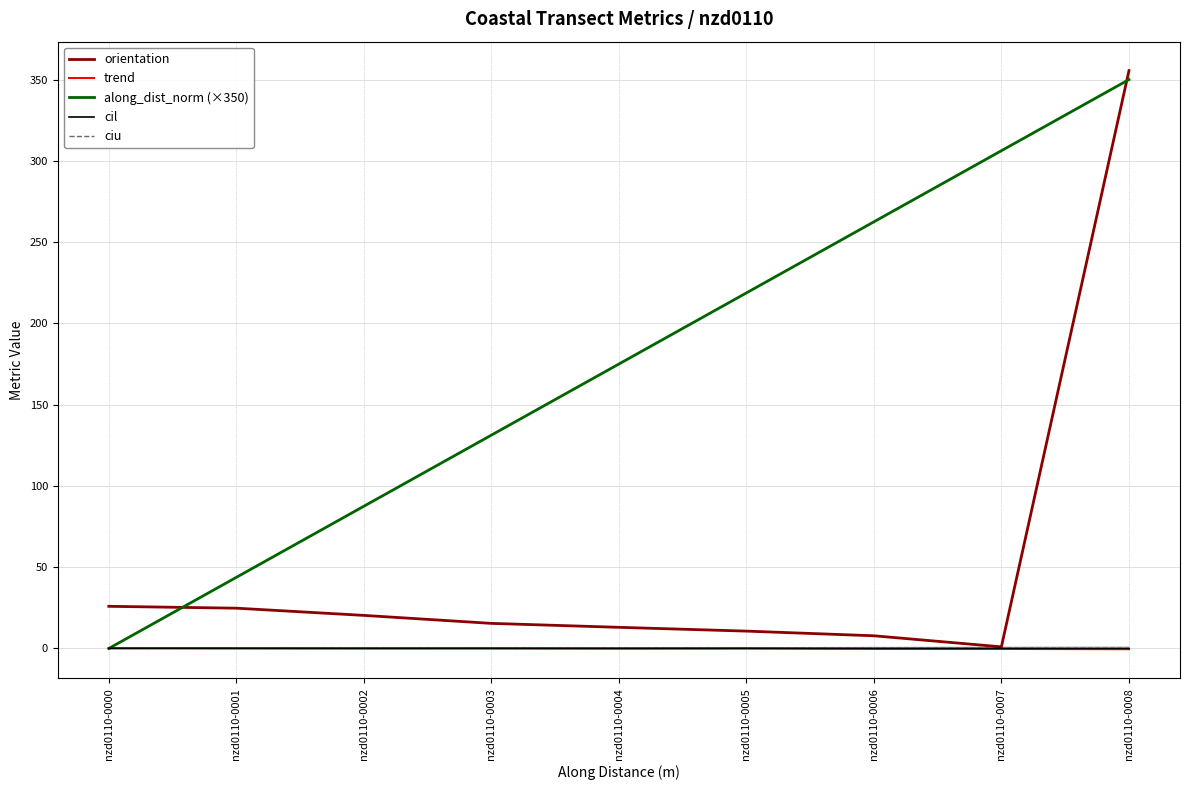

The value of cil at nzd0110-0007 is 0.0. True or false?

True